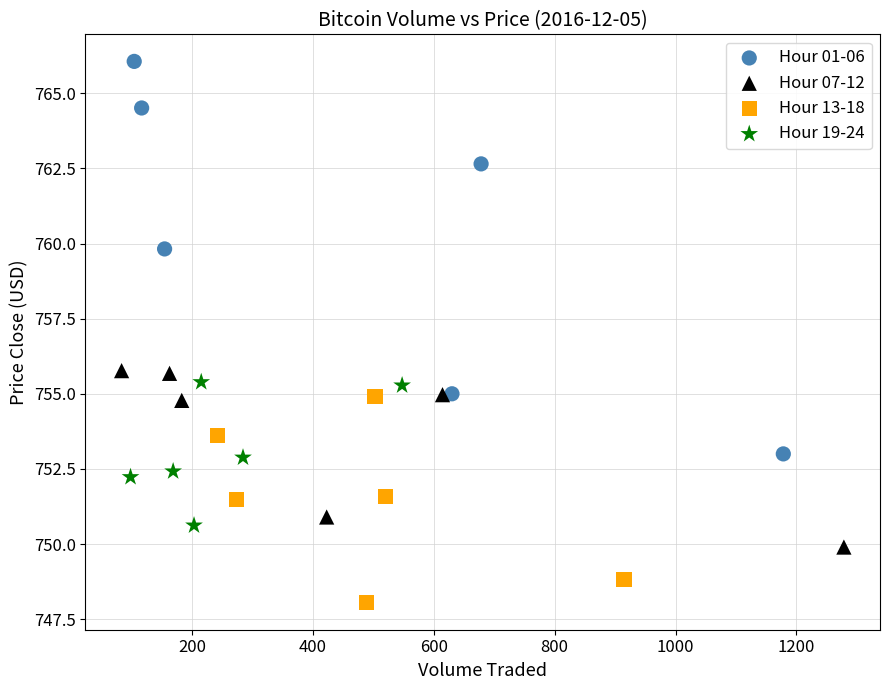

Which series reaches the maximum Y coordinate?

Hour 01-06